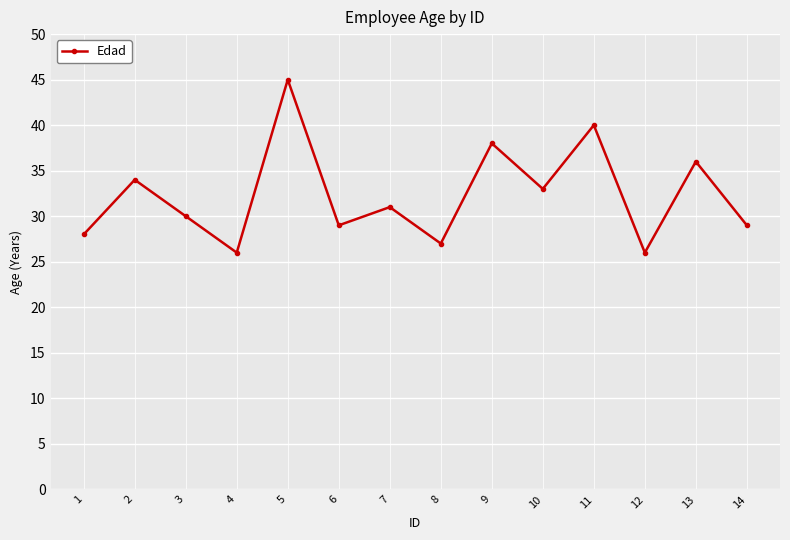

How many interior local valleys (lower than both neighbors) does the data have?

5